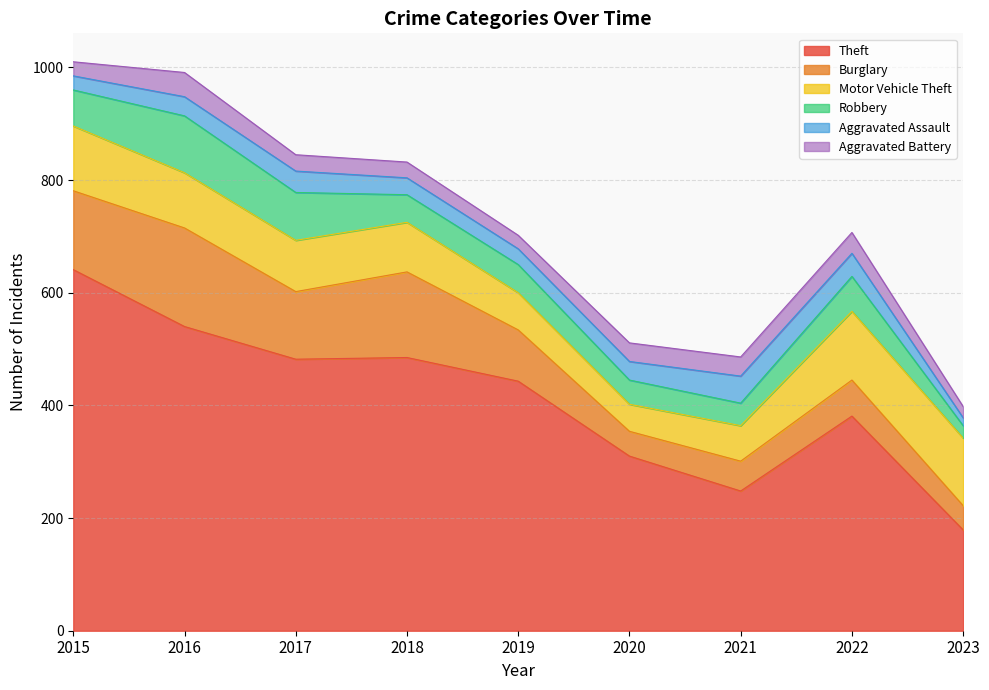

What is the sum of all Motor Vehicle Theft values?

811